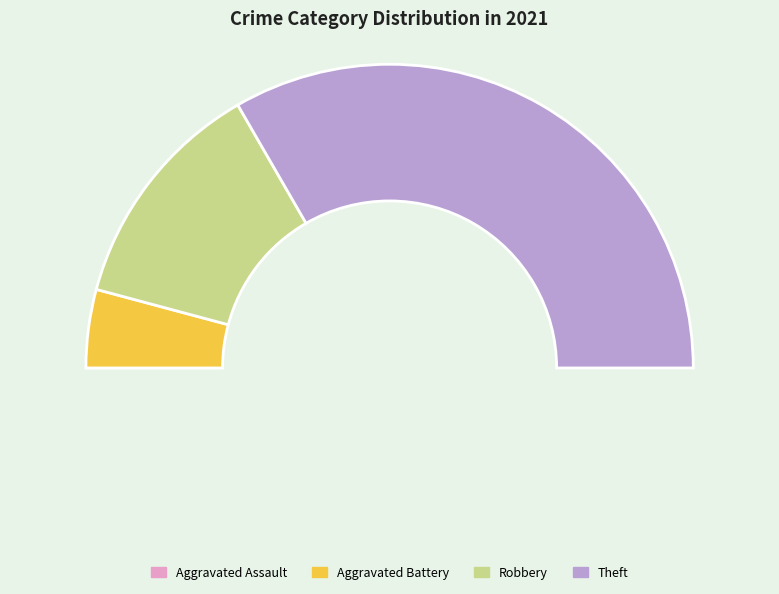

Which category has the smallest portion of the pie?

Aggravated Assault